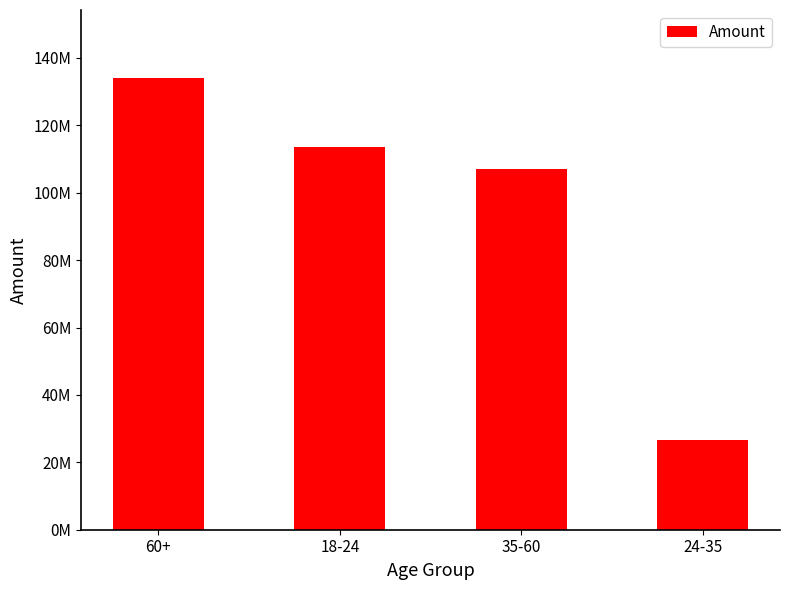

Is it true that the value at 35-60 is 179987299.6?

False